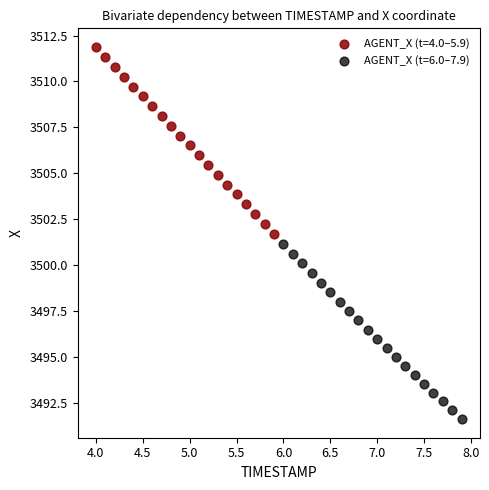

Which series has the largest Y range (max minus min)?

AGENT_X (t=4.0–5.9)